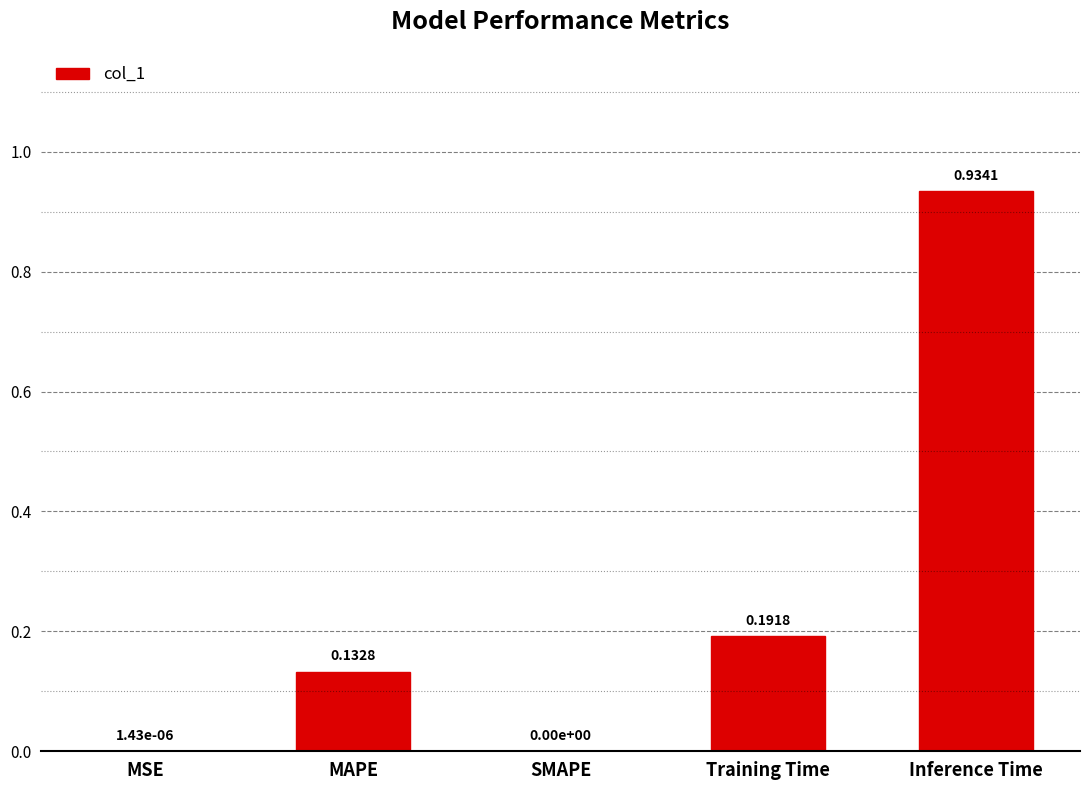

Which has a higher value, Training Time or SMAPE?

Training Time